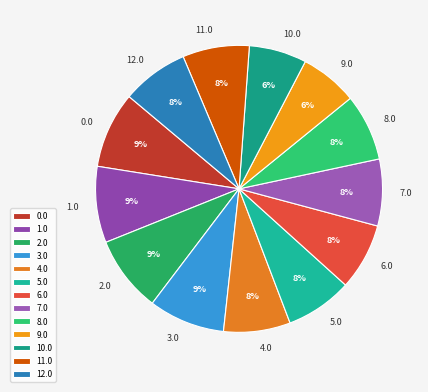

Is it true that 3.0 is 24% of the pie?

False